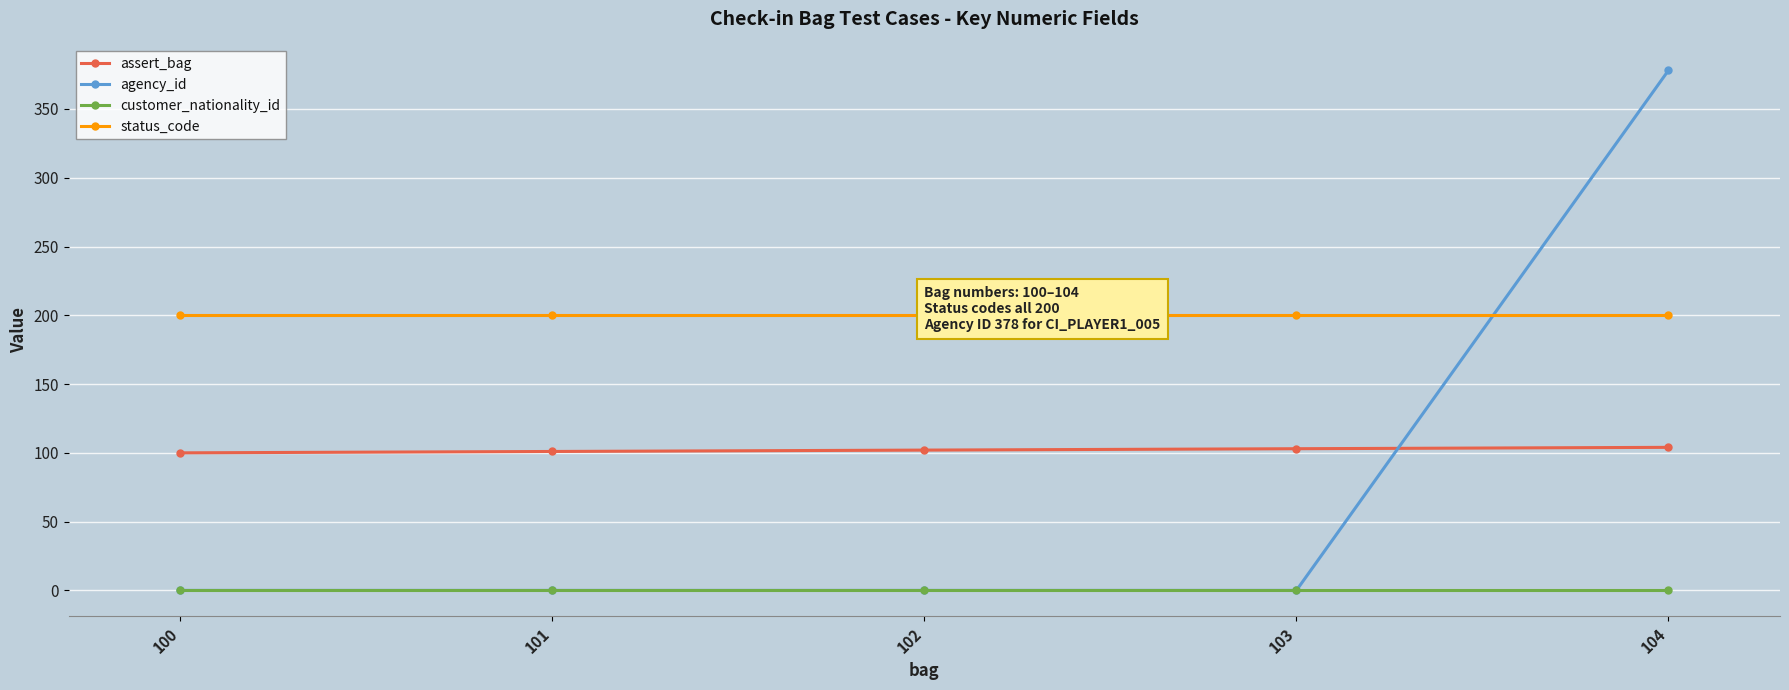

What is the total value across all series at 104?

682